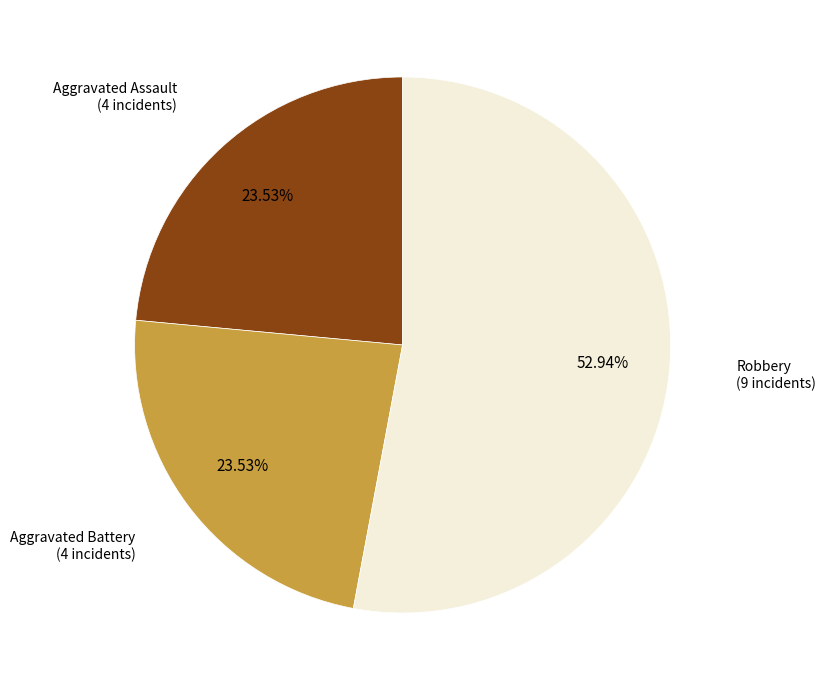

To the nearest percent, what is the combined percentage of Aggravated Assault and Robbery?

76%